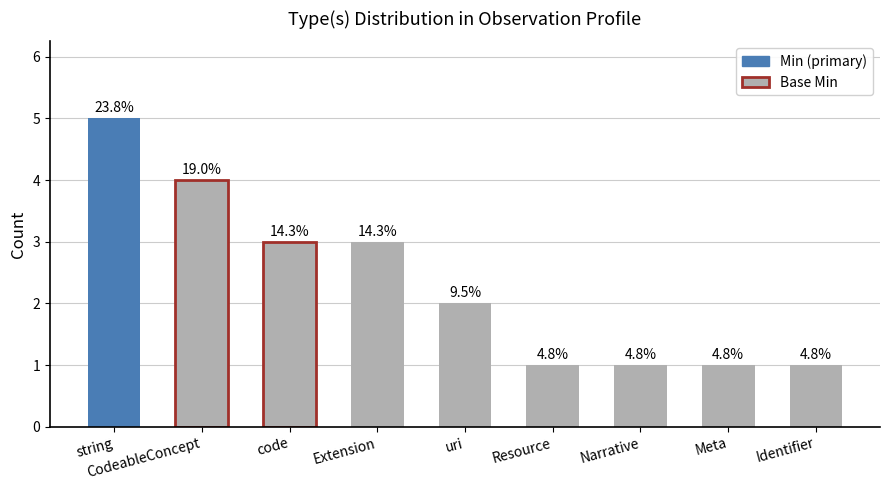

Does the chart contain any negative values?

No